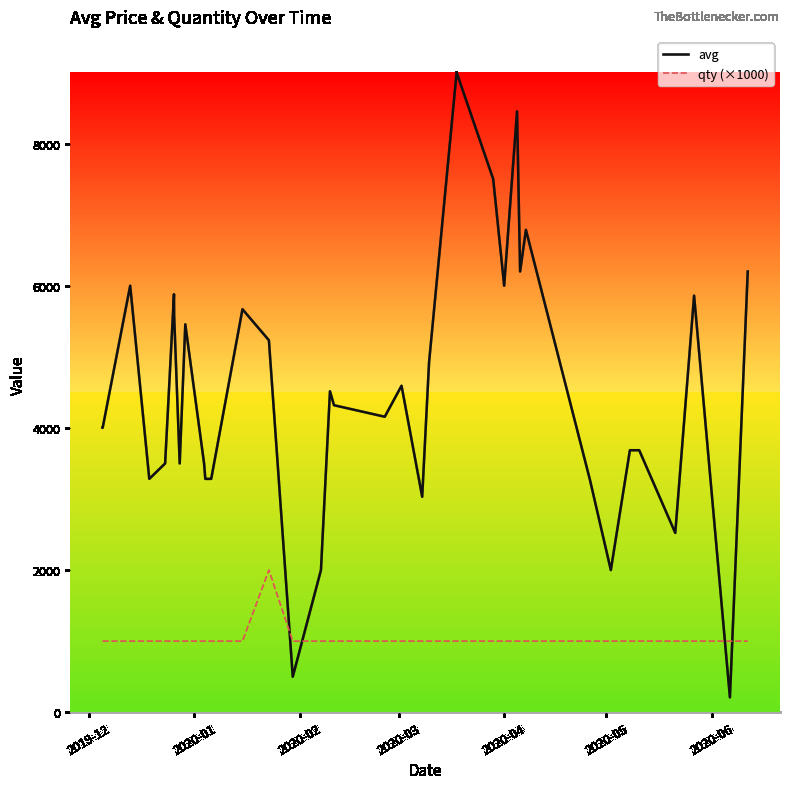

What is the greatest value displayed?

9000